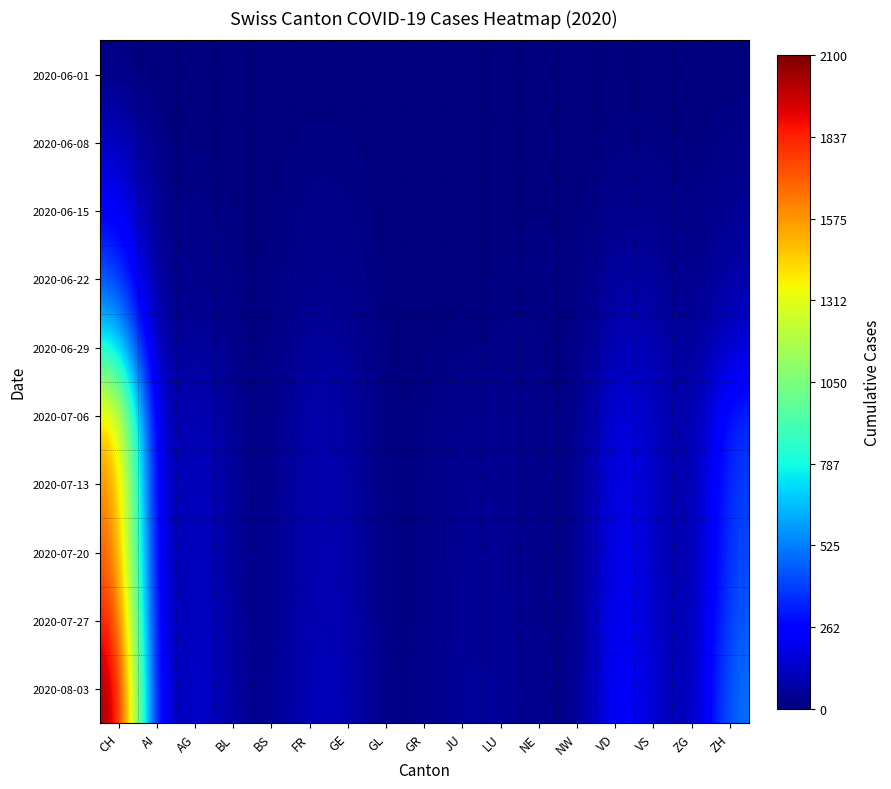

Between GE and CH, which is larger?

CH